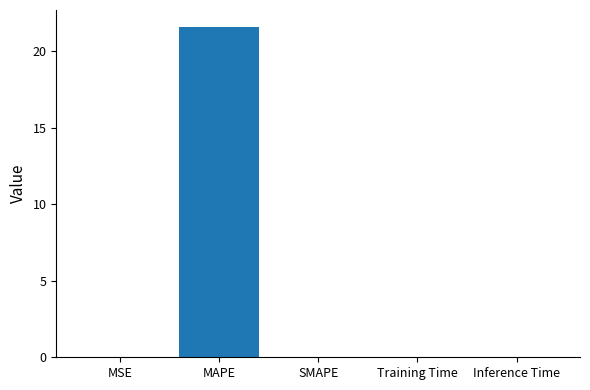

Count the number of data series in this chart.

1